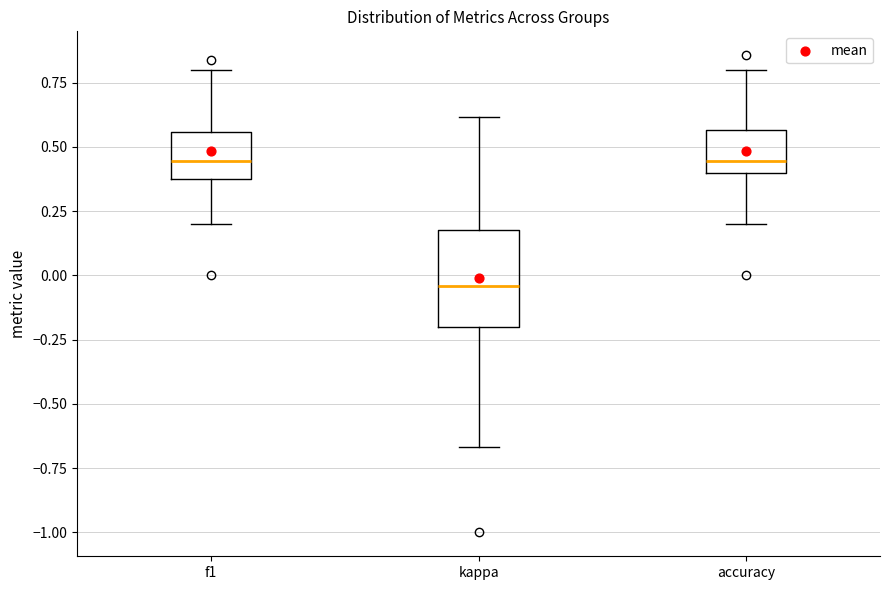

Reading left to right, read every box against the y-axis: the position of its median line, the range the box covers, and the ends of its whiskers. The values are not printed on the chart, so give them approximately, as read against the axis.

f1: median 0.45, box 0.40 to 0.55, whiskers 0.20 to 0.80
kappa: median -0.05, box -0.20 to 0.20, whiskers -0.65 to 0.60
accuracy: median 0.45, box 0.40 to 0.55, whiskers 0.20 to 0.80